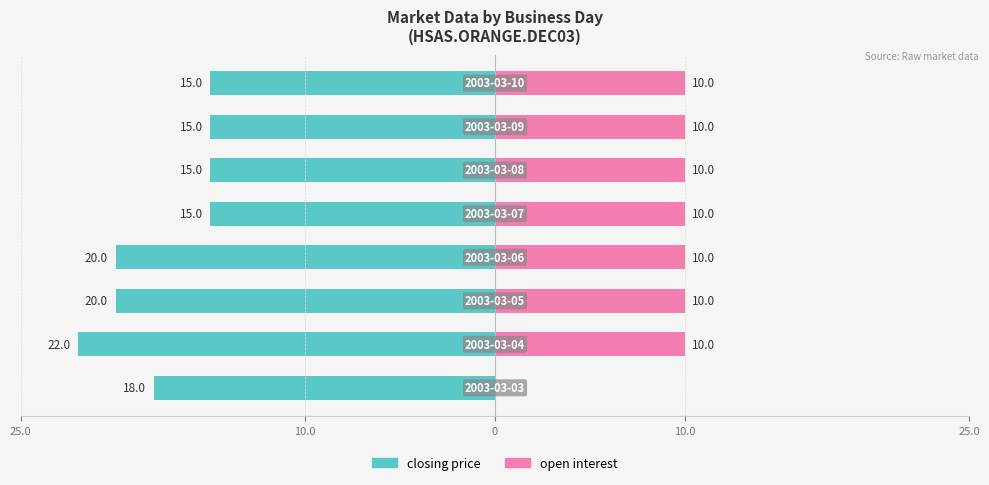

What are all the series names shown in the legend?

closing price, open interest